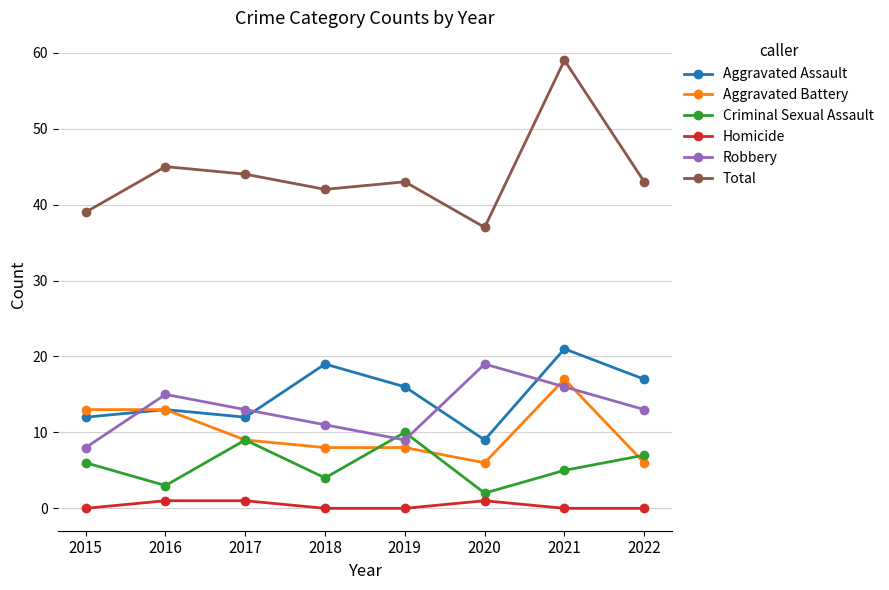

True or false: Aggravated Battery and Homicide cross at least once.

False